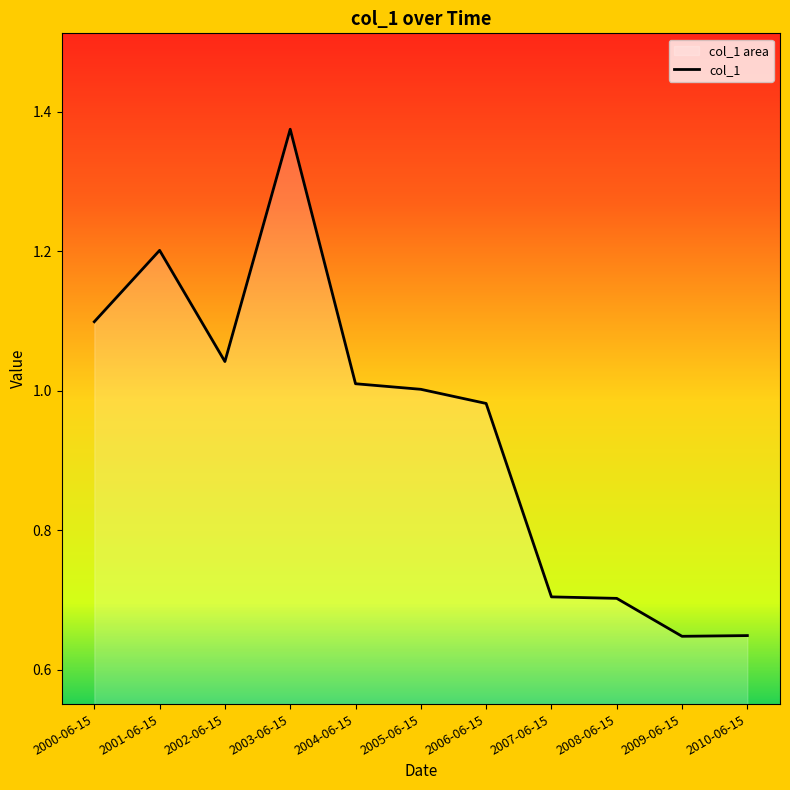

Rank the categories by value from lowest to highest.

2009-06-15, 2010-06-15, 2008-06-15, 2007-06-15, 2006-06-15, 2005-06-15, 2004-06-15, 2002-06-15, 2000-06-15, 2001-06-15, 2003-06-15